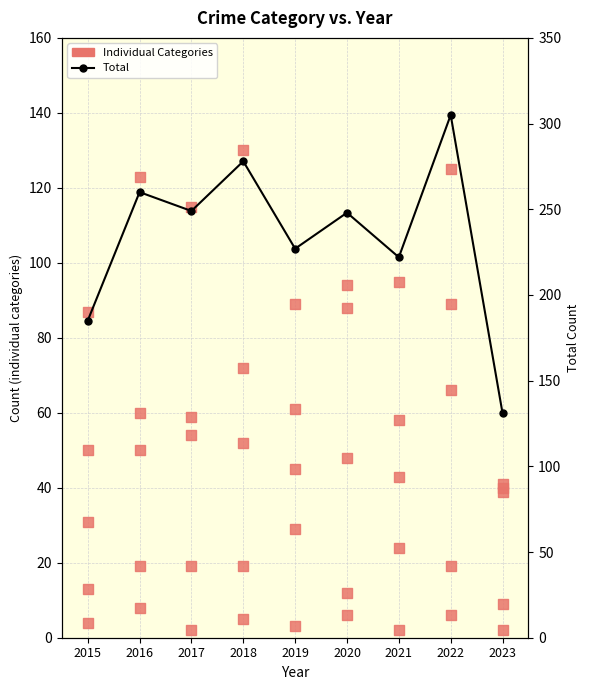

Is the value of Aggravated Battery at 2023 greater than the value of Total at 2022?

No